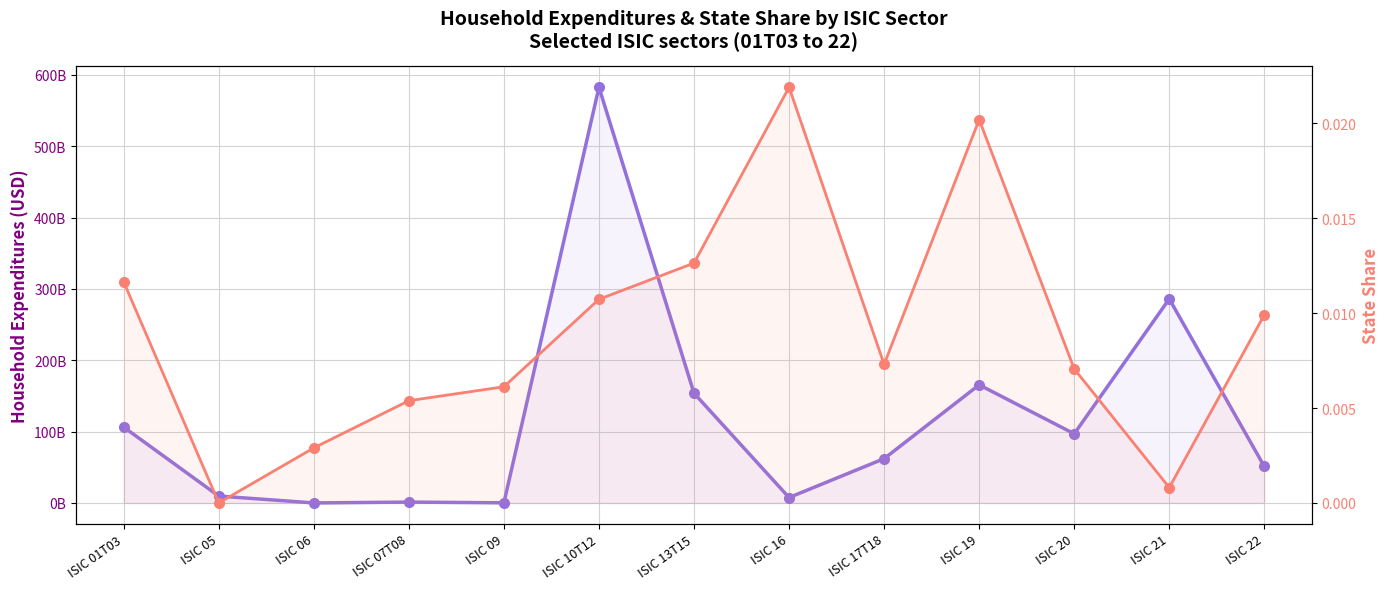

At which category does Household Expenditures reach its first local peak?

ISIC 07T08